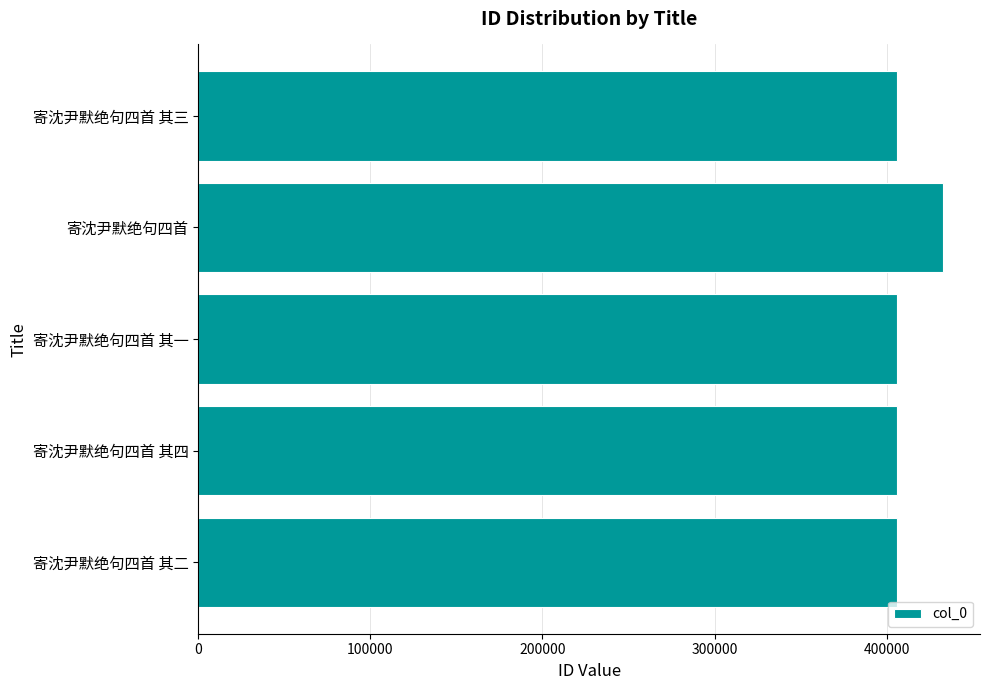

How many data points are less than 406195?

2